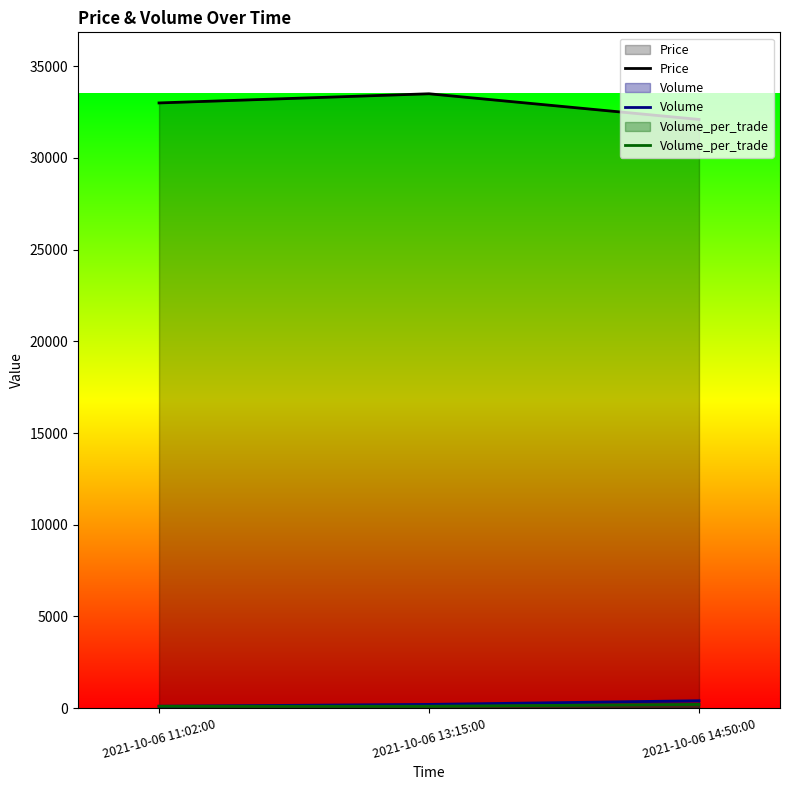

The Price series shows 11830 at 2021-10-06 11:02:00. True or false?

False